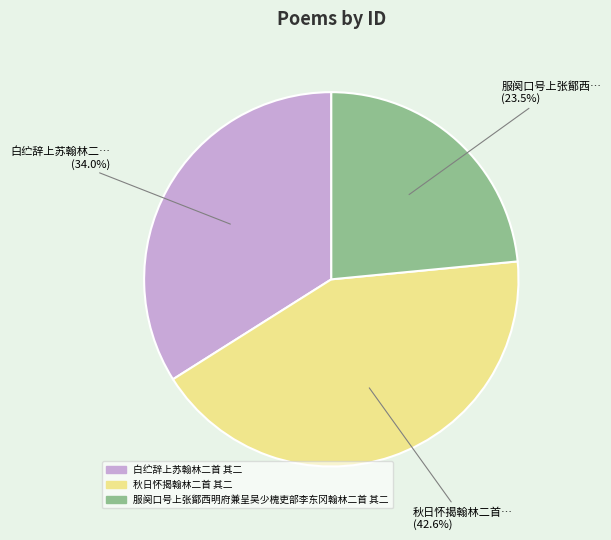

Does 秋日怀揭翰林二首 其二 represent more than half of the total?

No